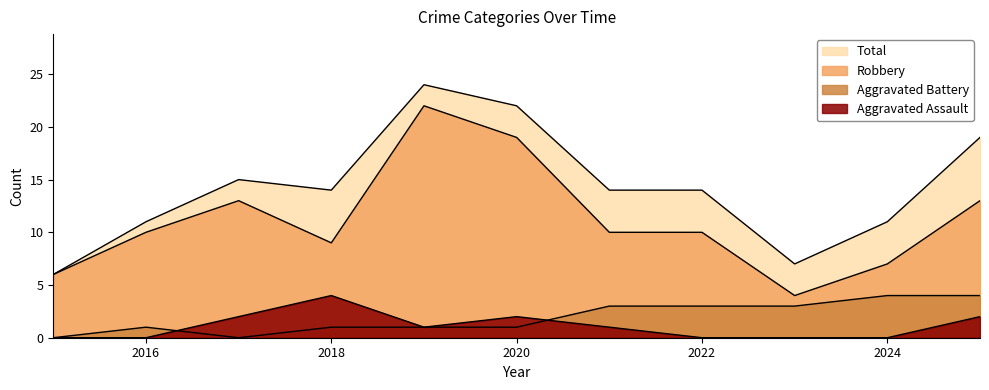

Where is Aggravated Battery nearest to the value 2?

2016